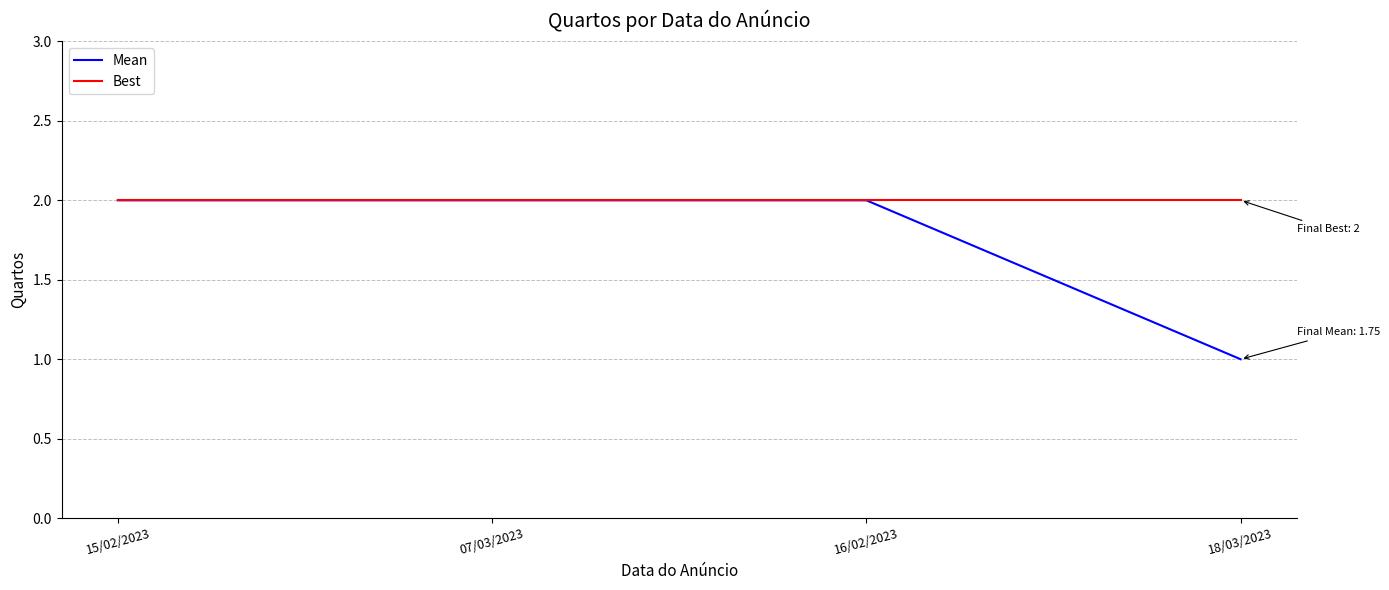

What is the maximum value shown in the chart?

2